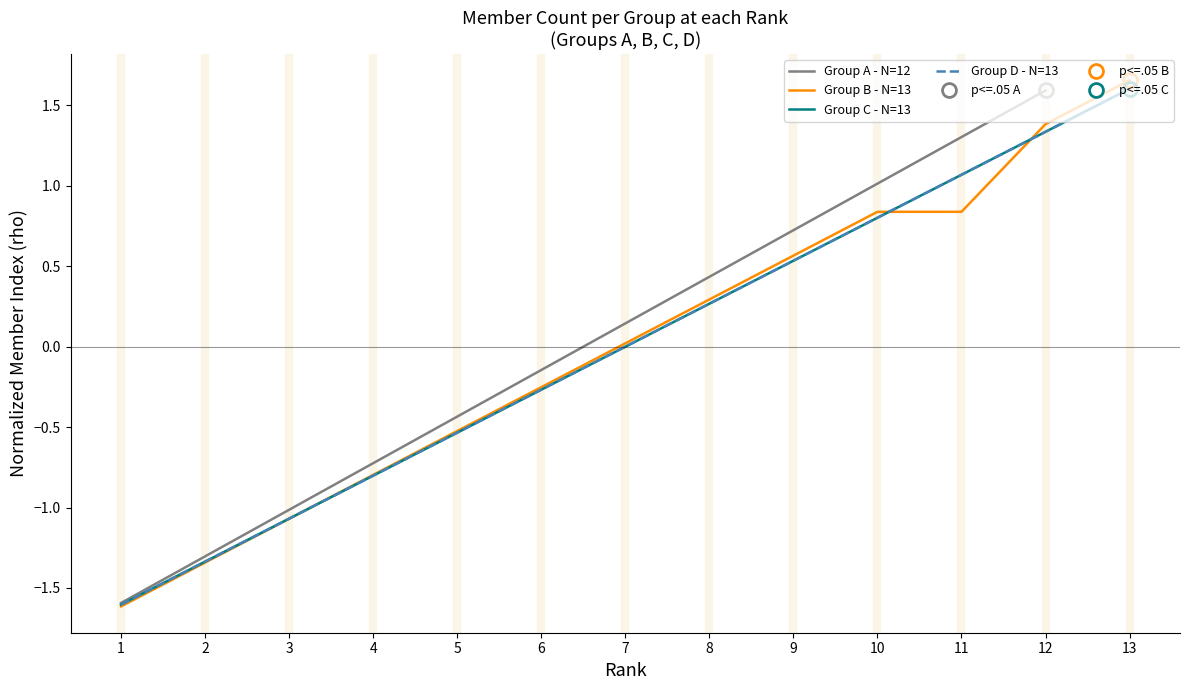

What are all the series names shown in the legend?

Group A - N=12, Group B - N=13, Group C - N=13, Group D - N=13